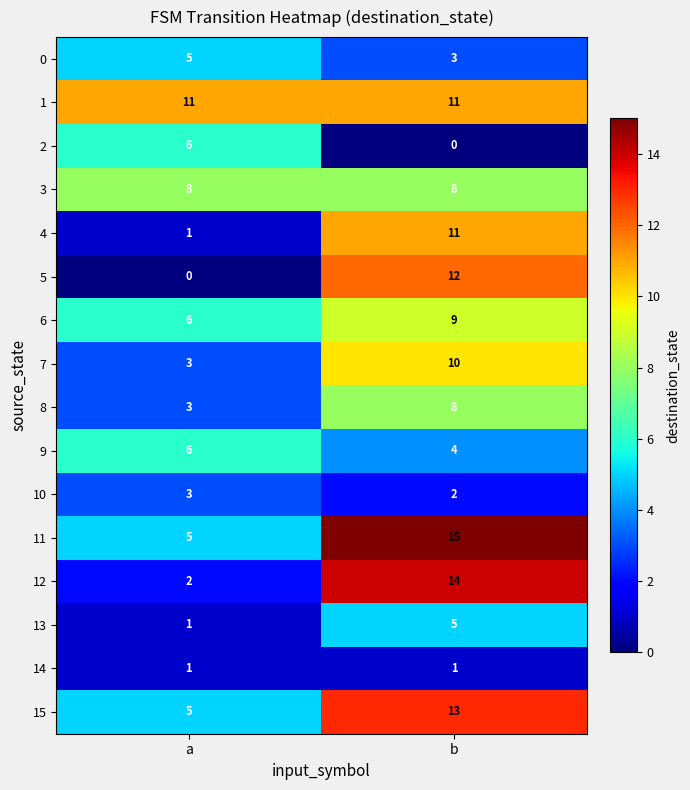

List the labels in order of 11 value, smallest first.

a, b